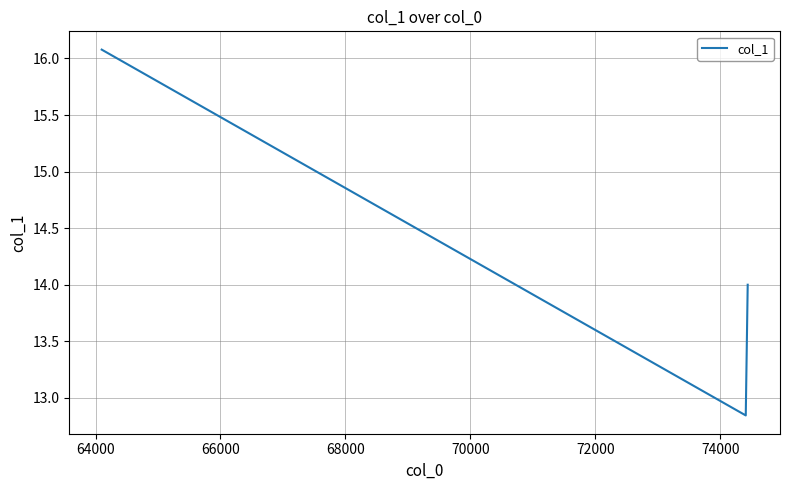

What is the difference between the second highest and minimum values?

1.2